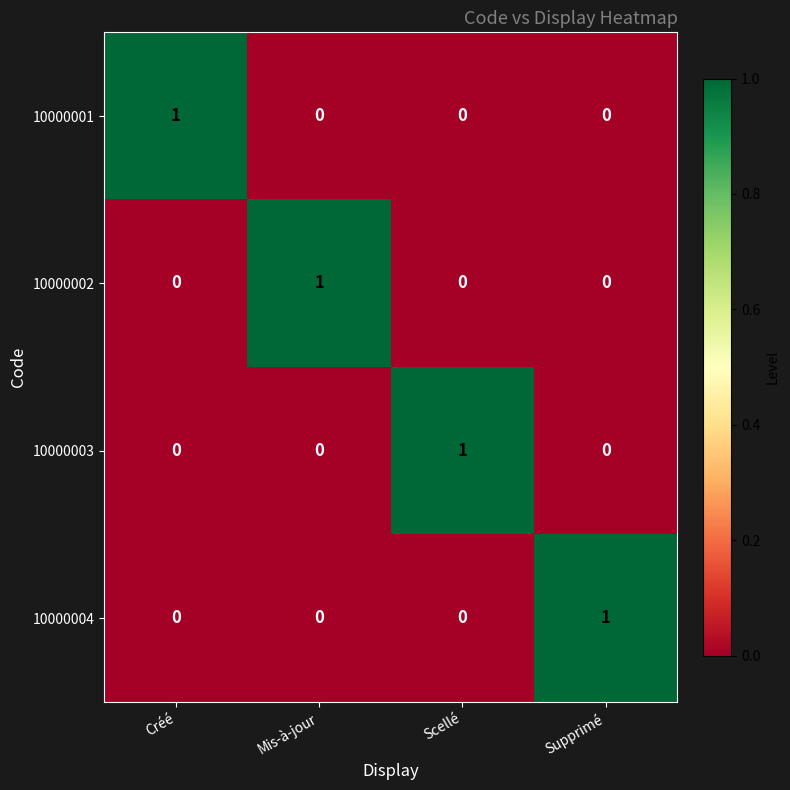

At how many categories does at least one series exceed 0?

4